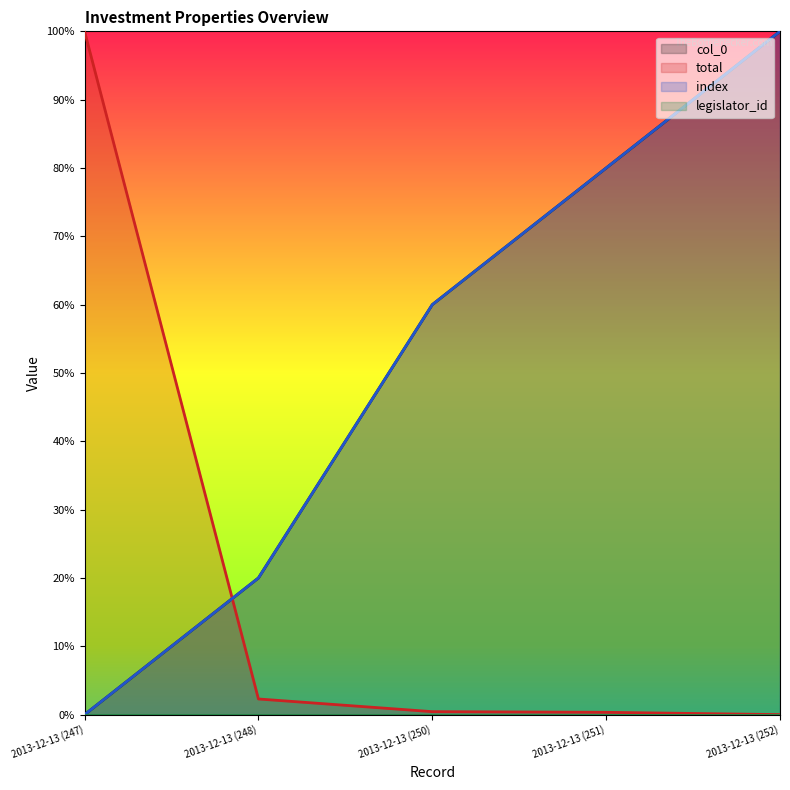

Is it true that total equals 0.0 at 2013-12-13 (252)?

True